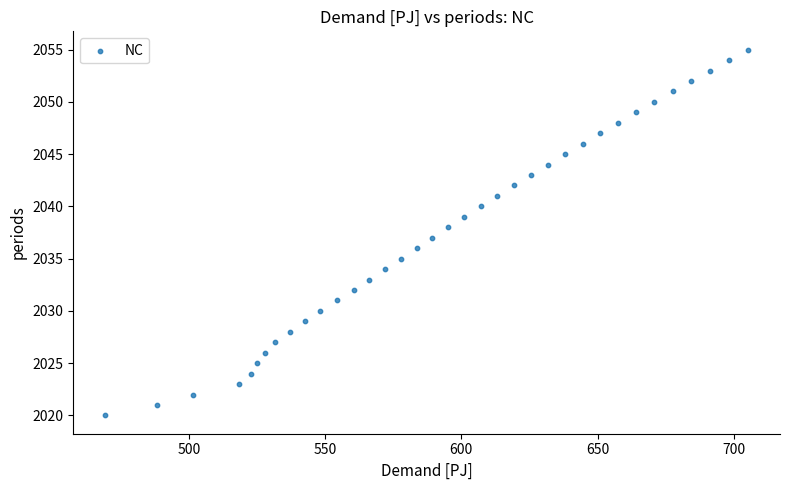

What is the range of Y values (max minus min)?

35